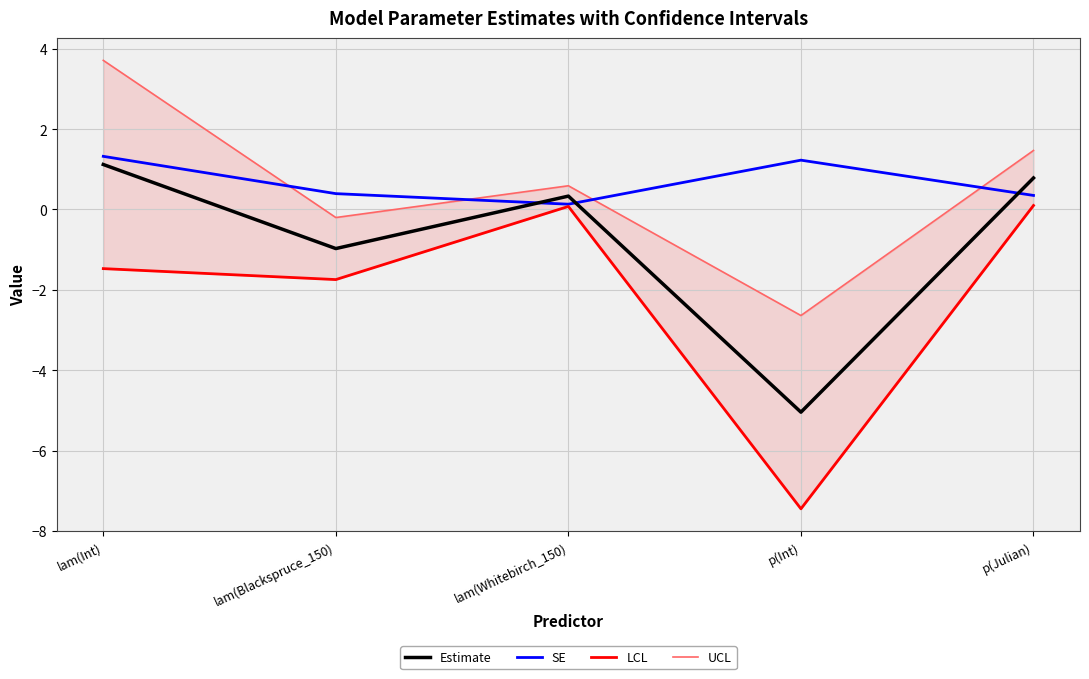

True or false: UCL and Estimate intersect in this chart.

False